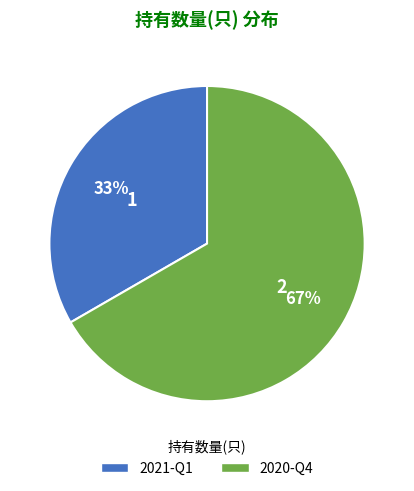

Between 2020-Q4 and 2021-Q1, which is larger?

2020-Q4